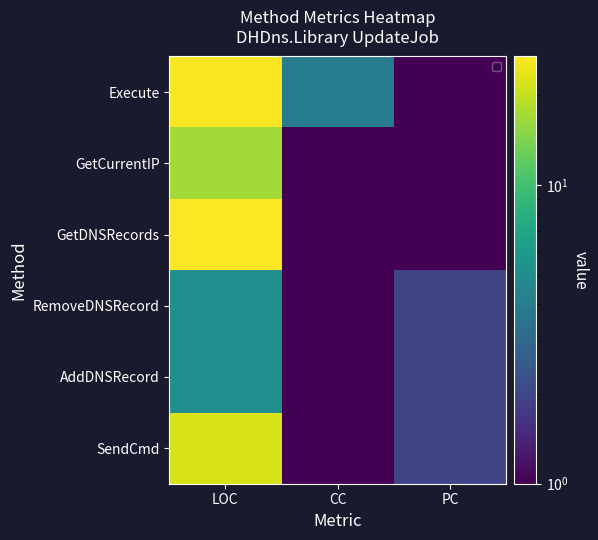

Which category has the highest value in the RemoveDNSRecord series?

LOC